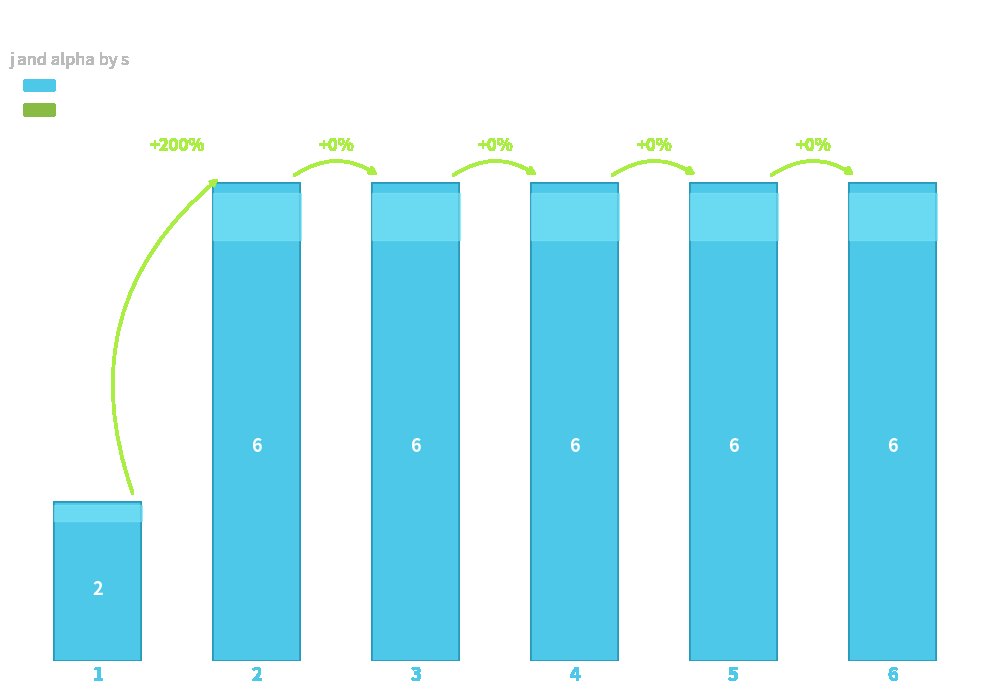

Approximately how many times larger is the value at 1 compared to 5?

0.3